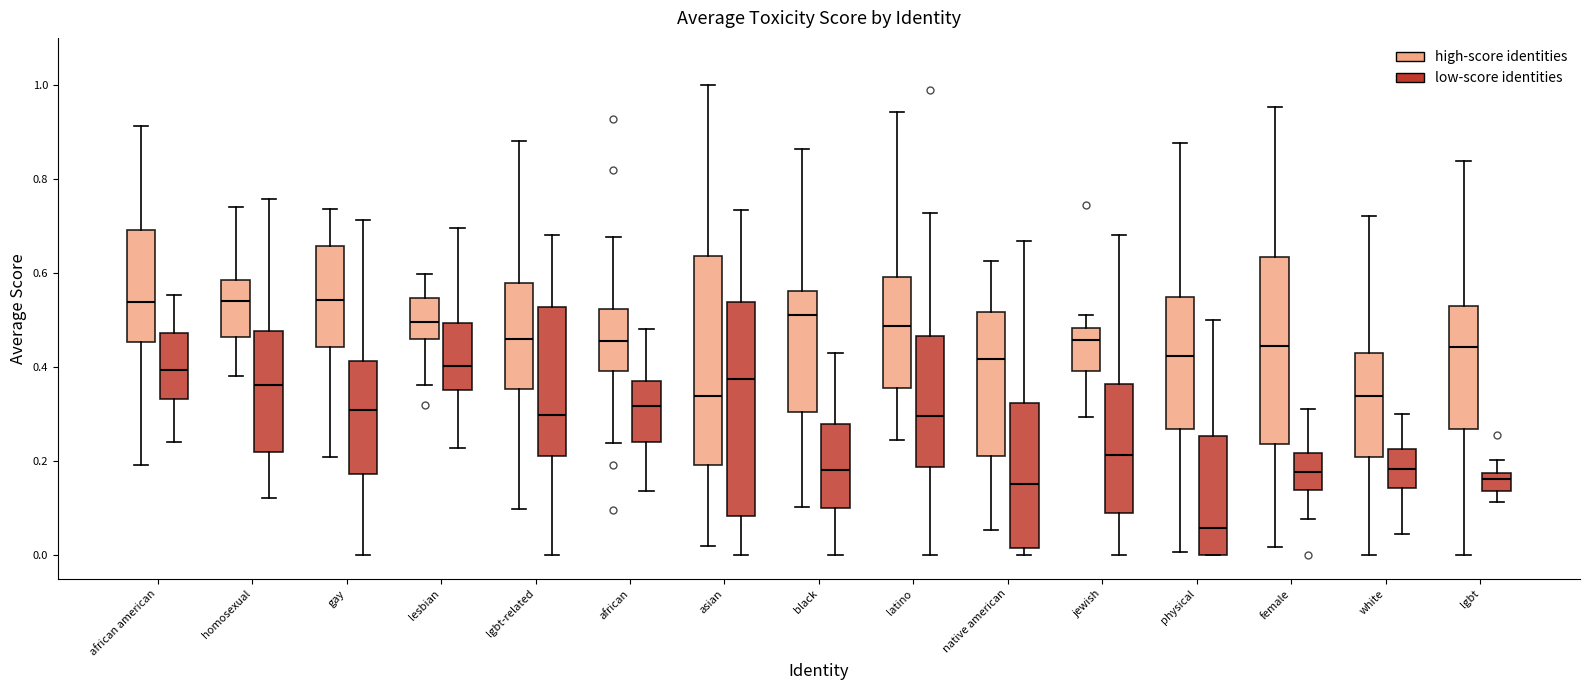

Where does the lower whisker of the box for gay (low-score identities) end on the y-axis? The values are not printed on the chart, so give them approximately, as read against the axis.

0.00